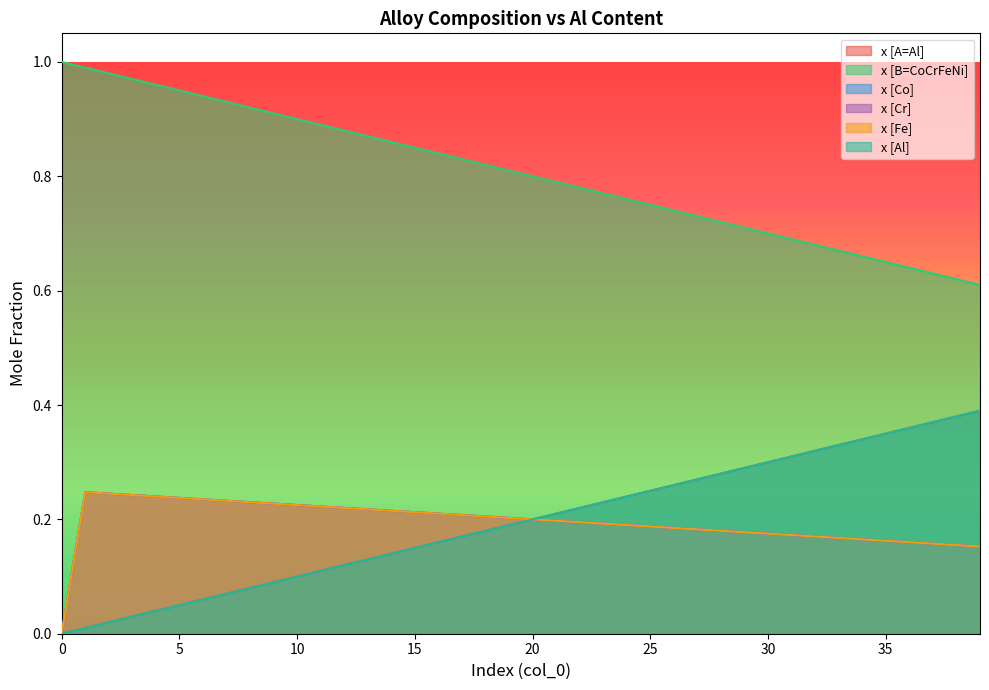

Is the value of x [Cr] at 36 greater than the value of x [B=CoCrFeNi] at 9?

No